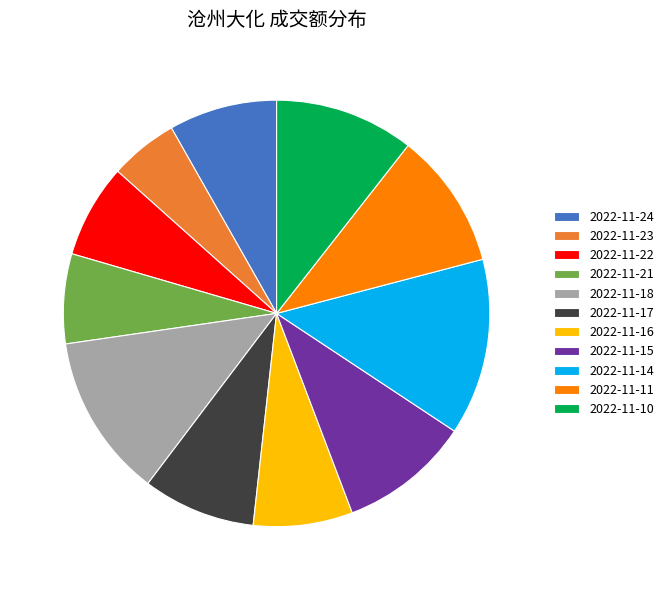

The 2022-11-18 slice represents 1% of the pie. True or false?

False